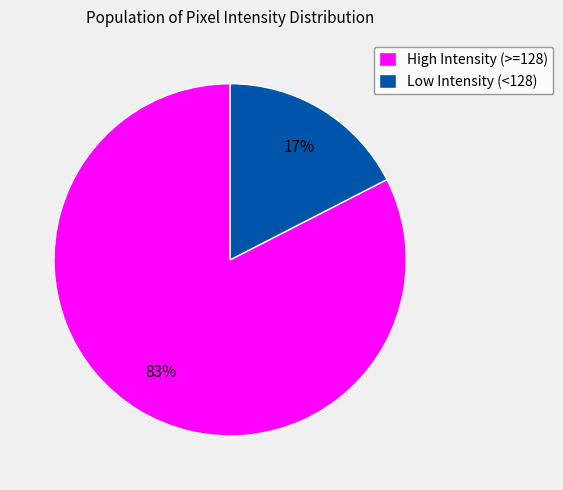

Between High Intensity (>=128) and Low Intensity (<128), which is larger?

High Intensity (>=128)